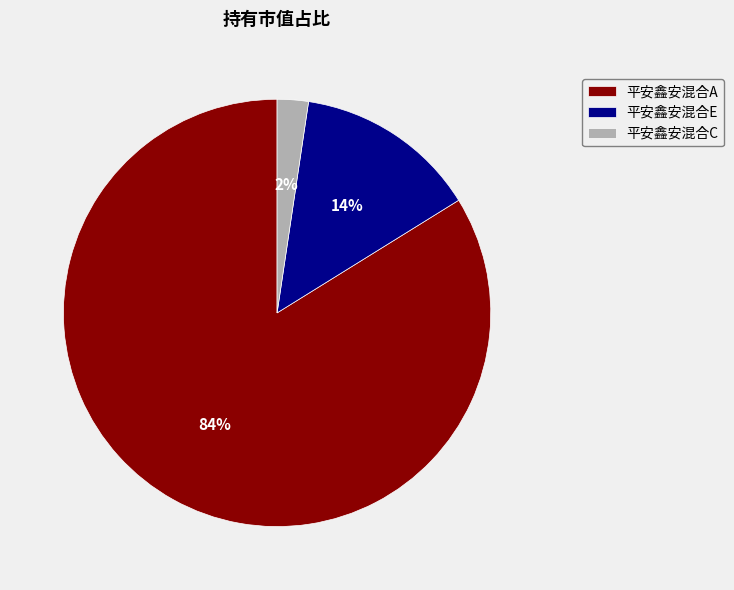

Does any single category account for the majority?

Yes